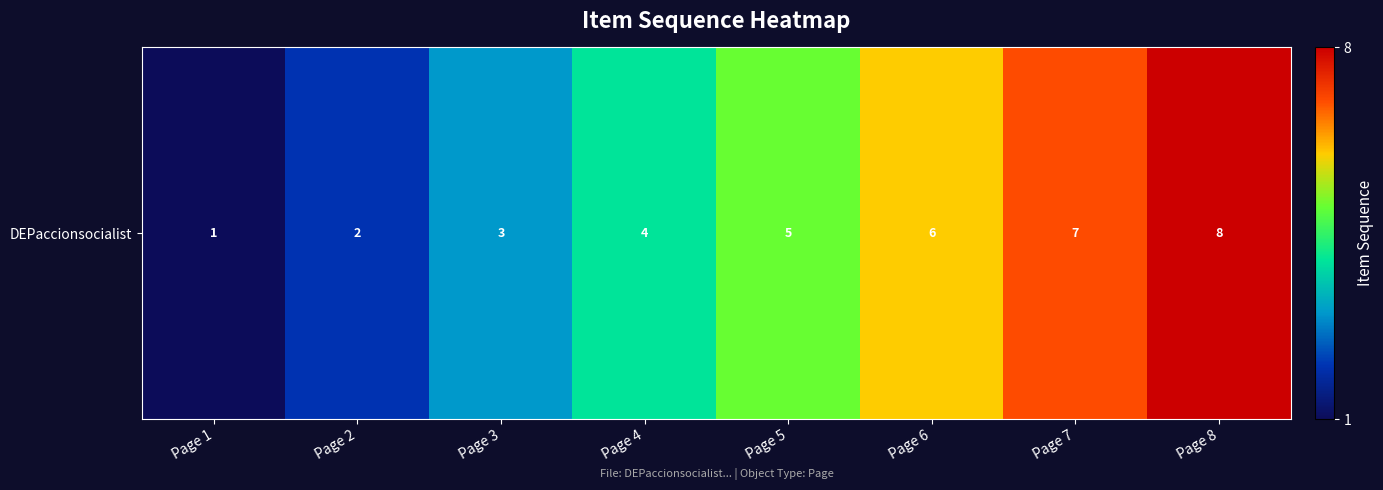

The value at Page 5 is 2. True or false?

False